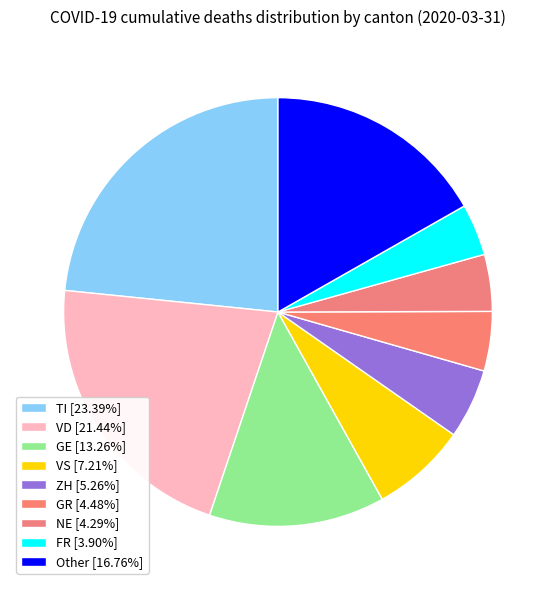

Count the number of slices in the pie.

9